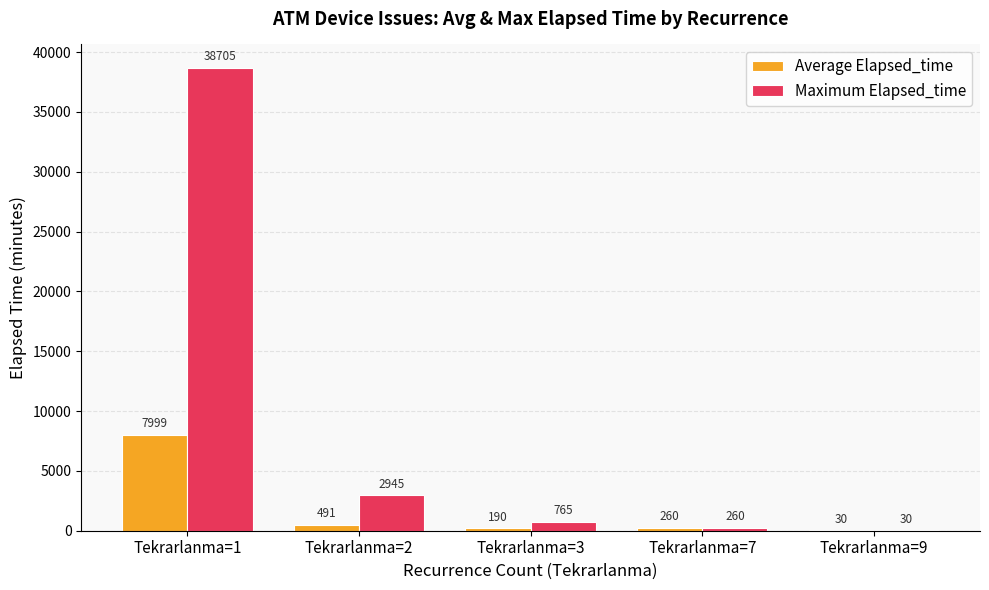

What is the difference between the Maximum Elapsed_time values at Tekrarlanma=1 and Tekrarlanma=9?

38675.0